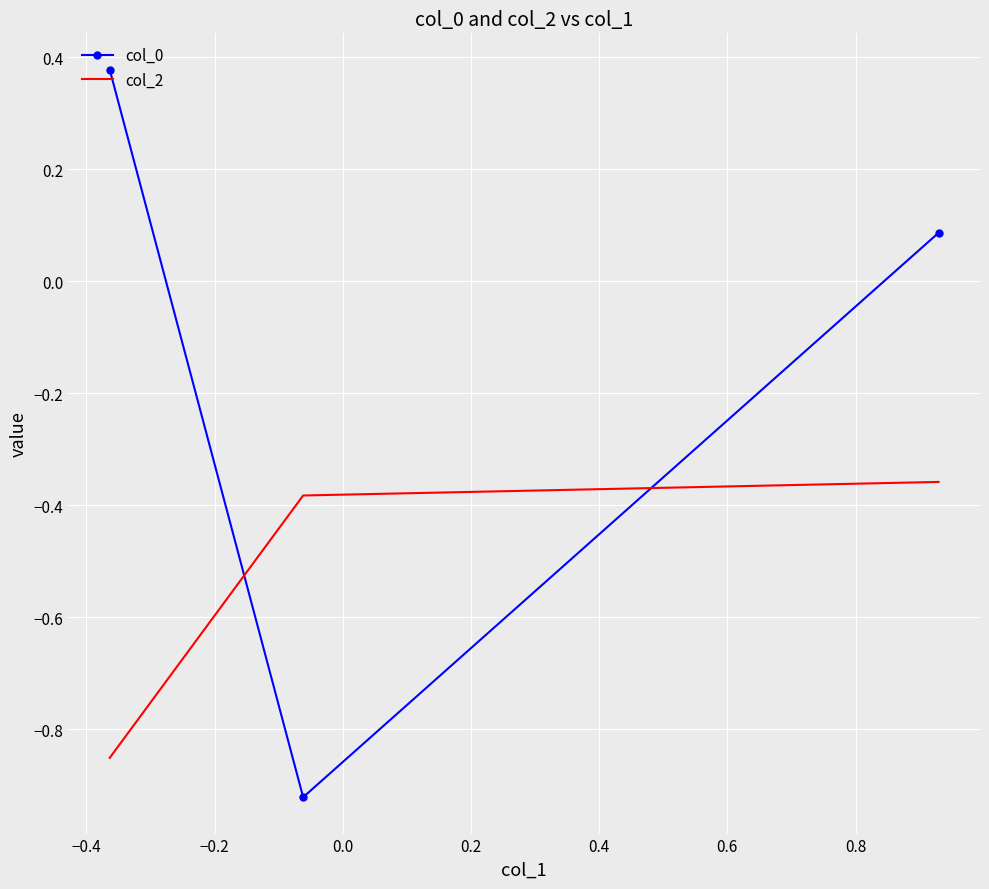

List the series in order of their peak value, highest first.

col_0, col_2